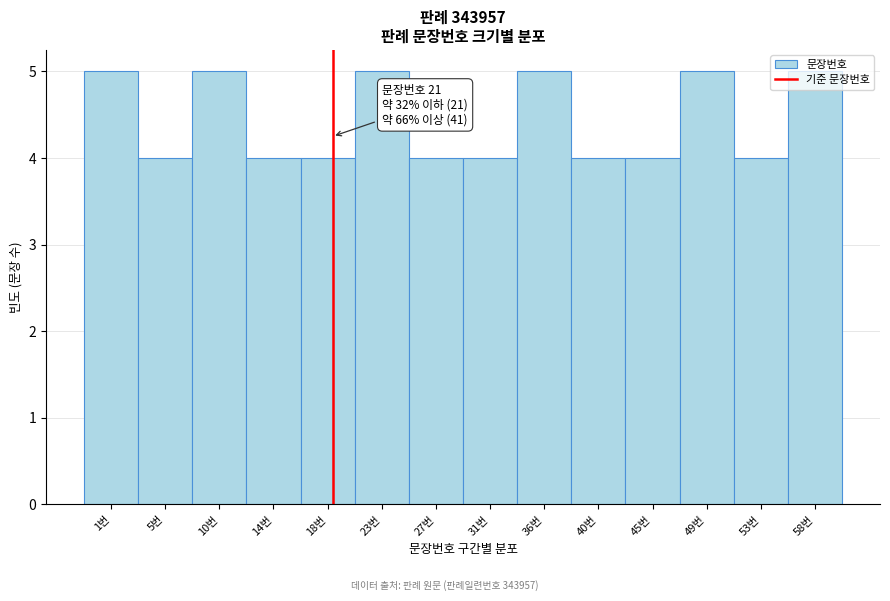

What is the label of the 2nd bar from the right?

53번